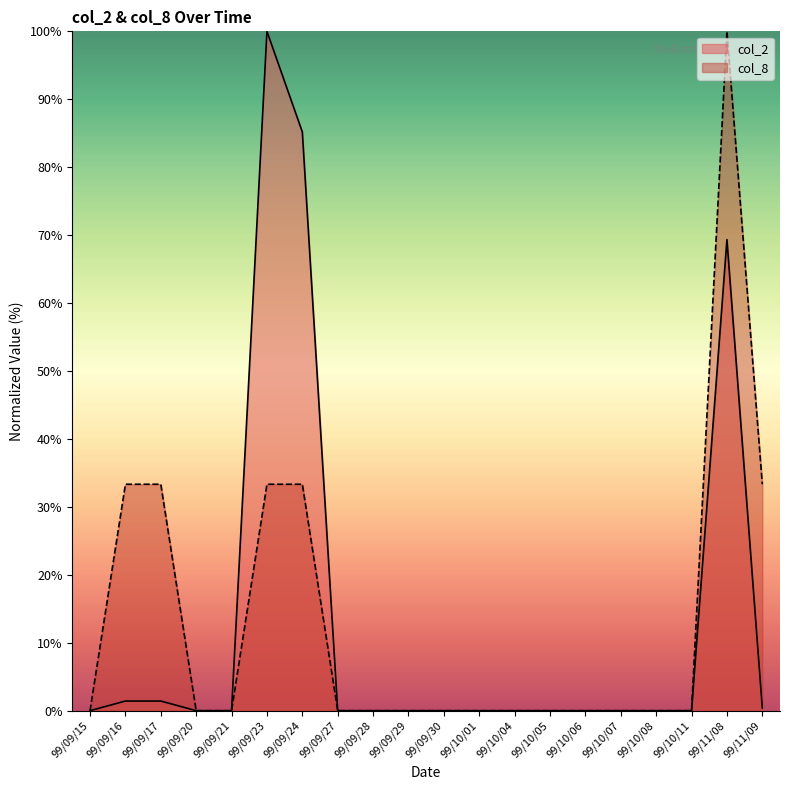

How many lines are shown in the chart?

2